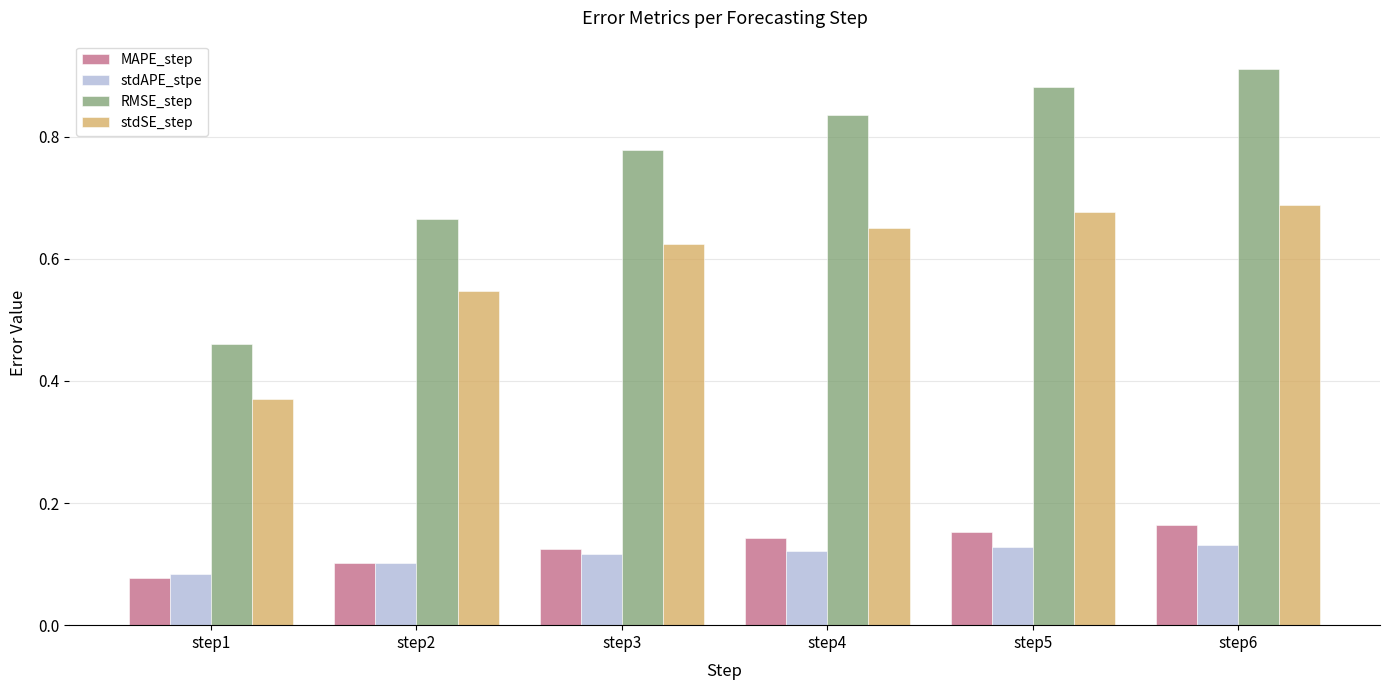

Between step4 and step6, which series saw the biggest shift?

RMSE_step